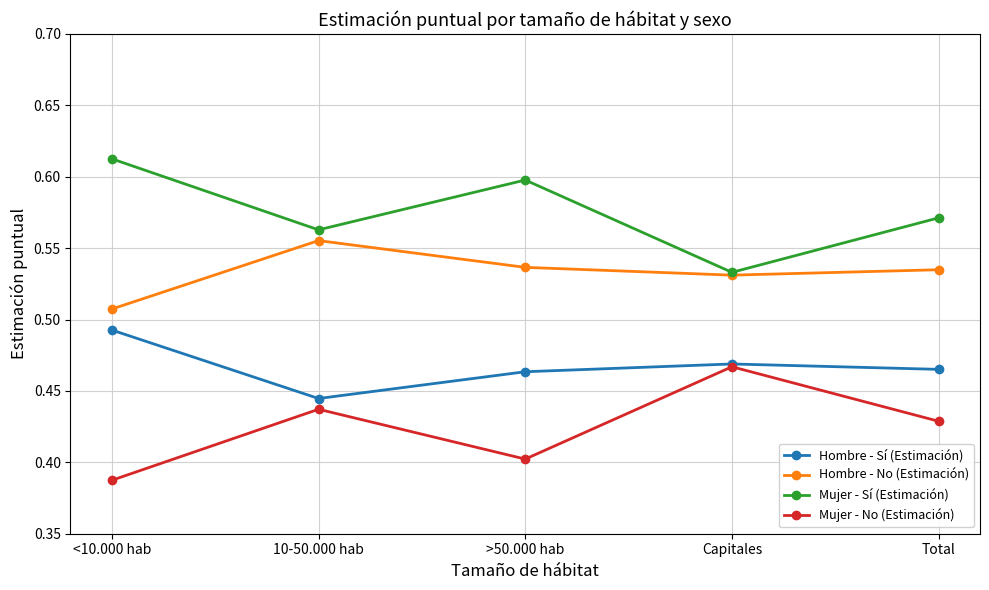

What are all the series names shown in the legend?

Hombre - Sí (Estimación), Hombre - No (Estimación), Mujer - Sí (Estimación), Mujer - No (Estimación)